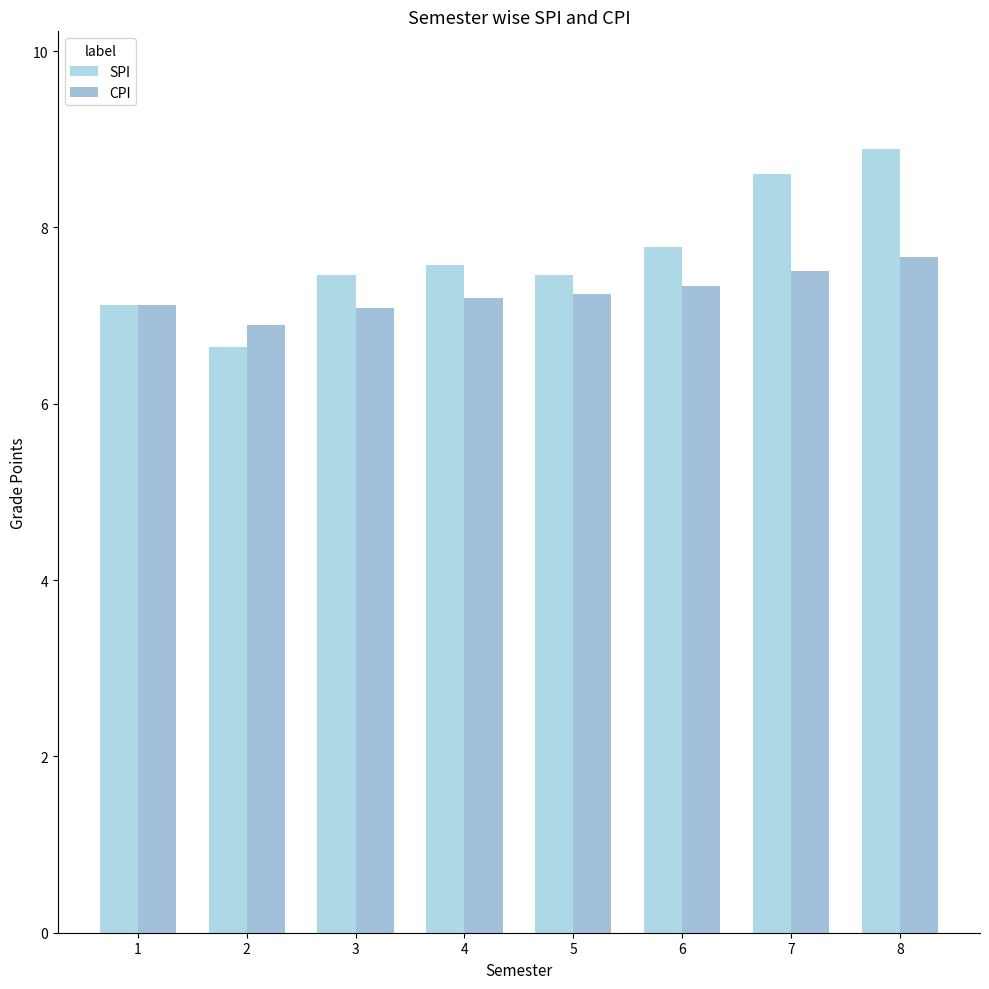

What is the value of the SPI bar at the 5th from the left?

7.5